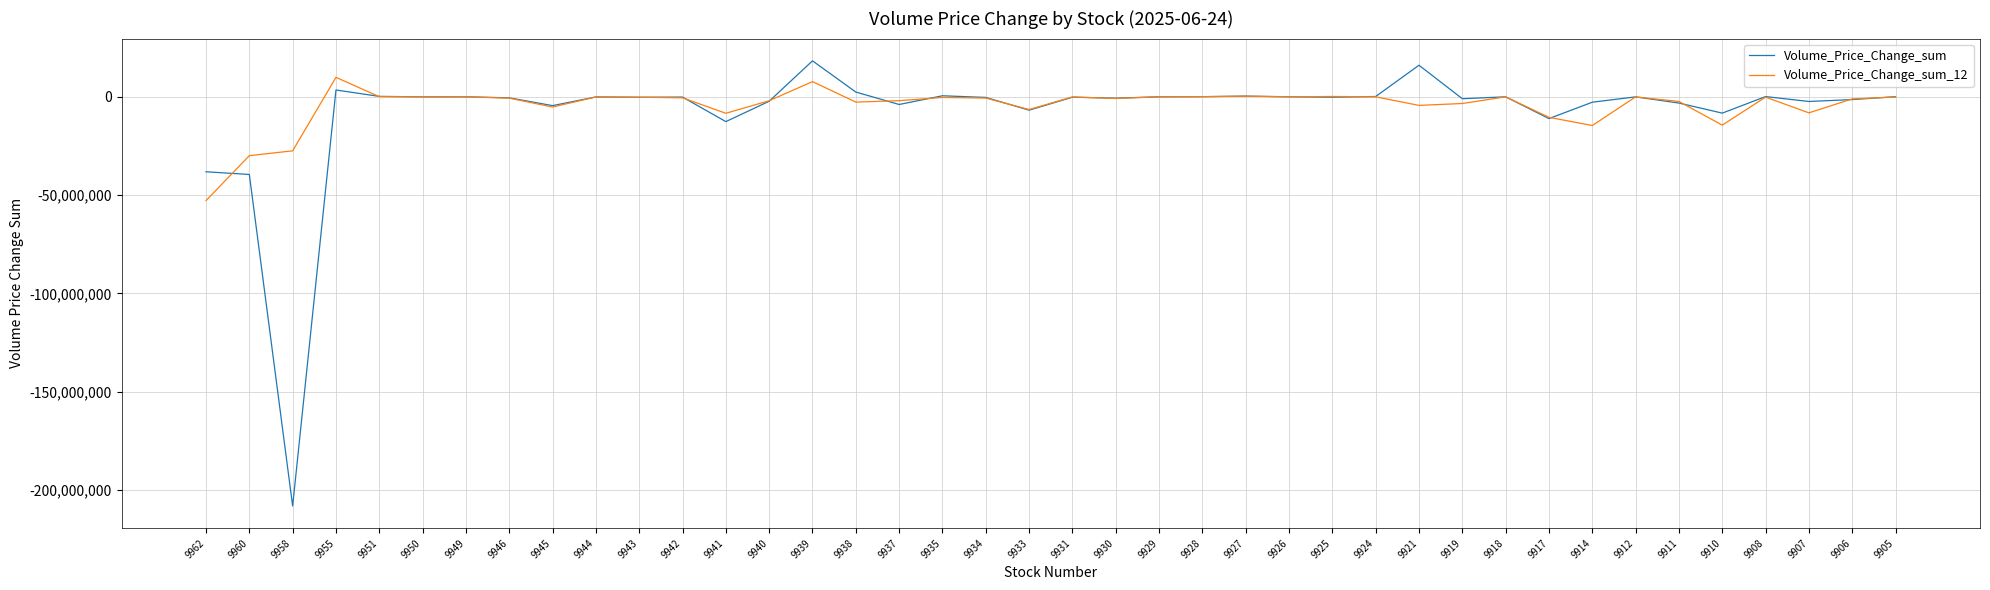

What is the lowest value of the Volume_Price_Change_sum_12 series?

-52770000